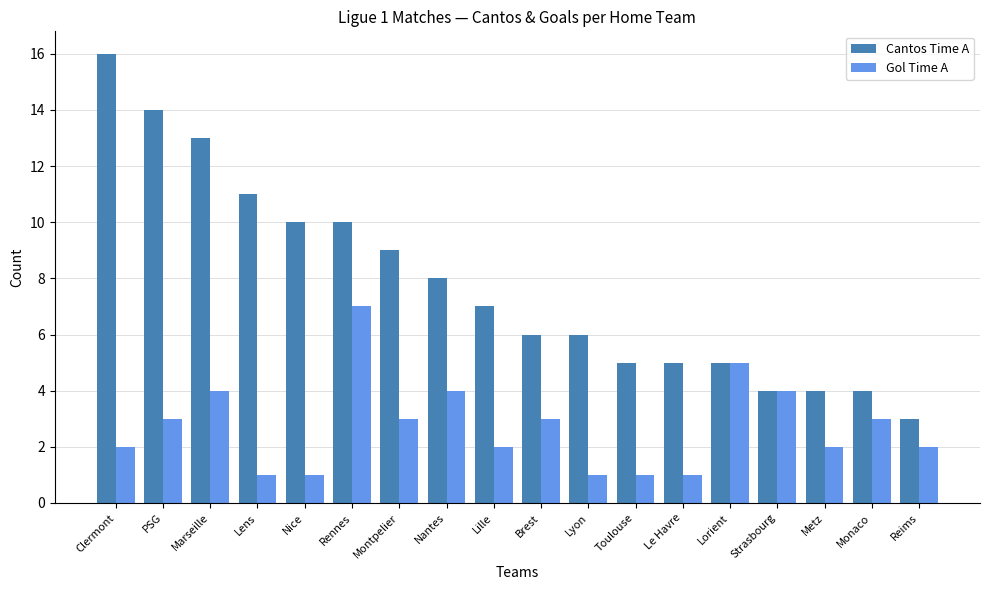

What is the difference between the second highest and minimum values in the Cantos Time A series?

11